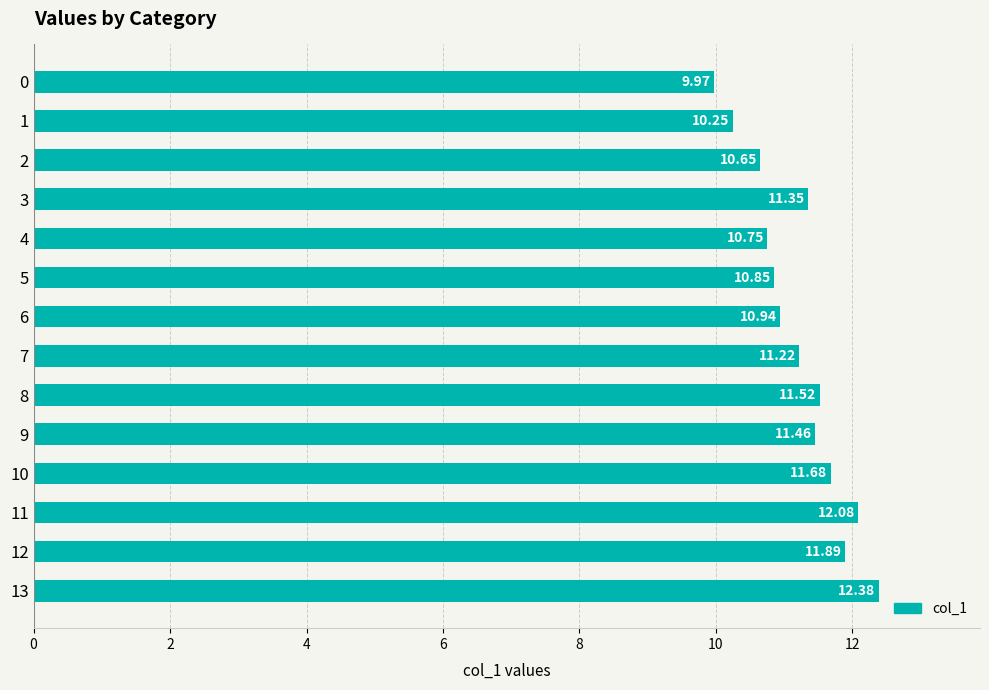

The chart shows a value of 11.9 at 12. True or false?

True